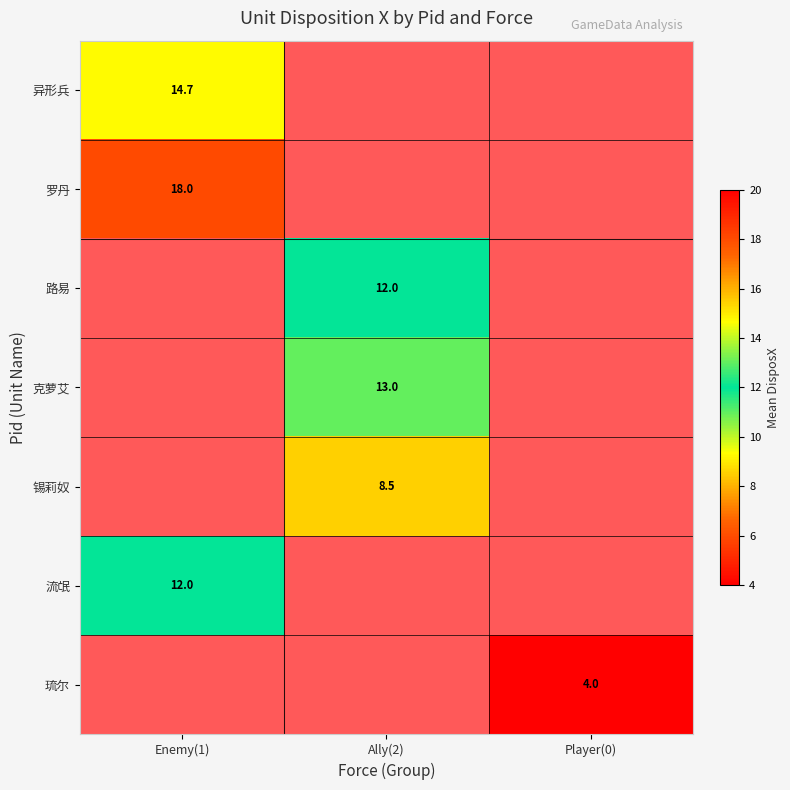

What is the spread (max minus min) of values at Enemy(1)?

6.0